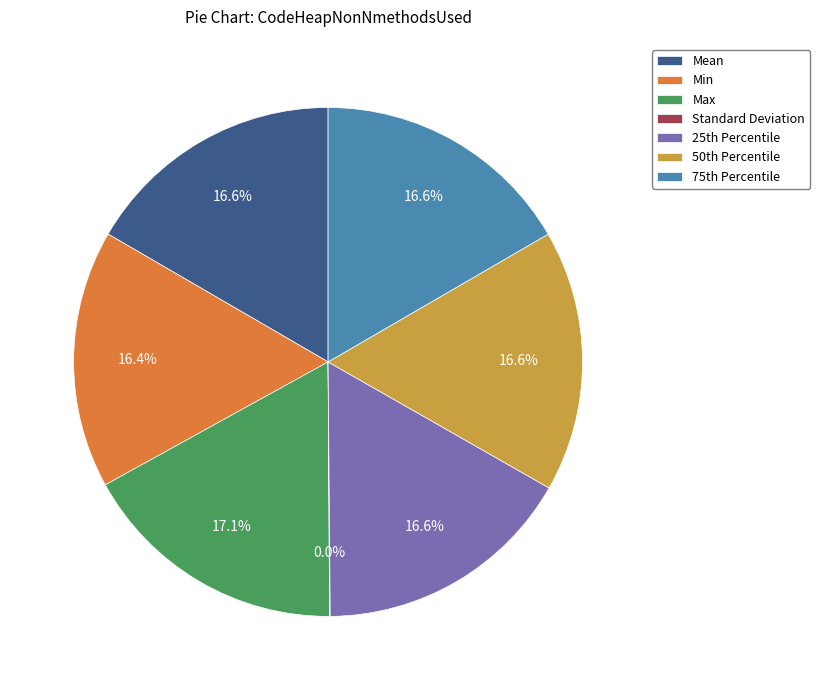

Is there a majority slice in this chart?

No